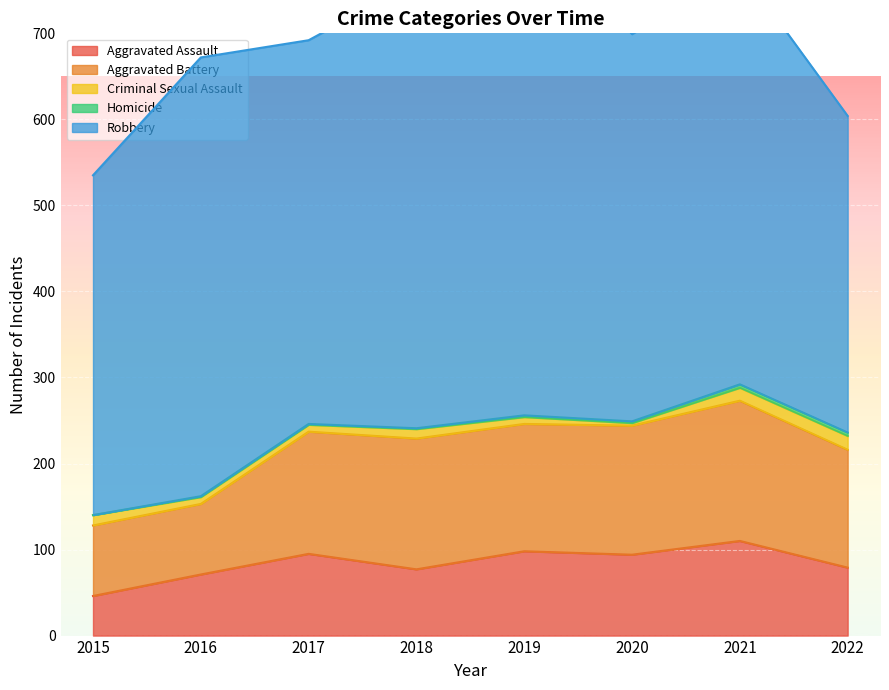

True or false: Homicide and Aggravated Battery intersect in this chart.

False